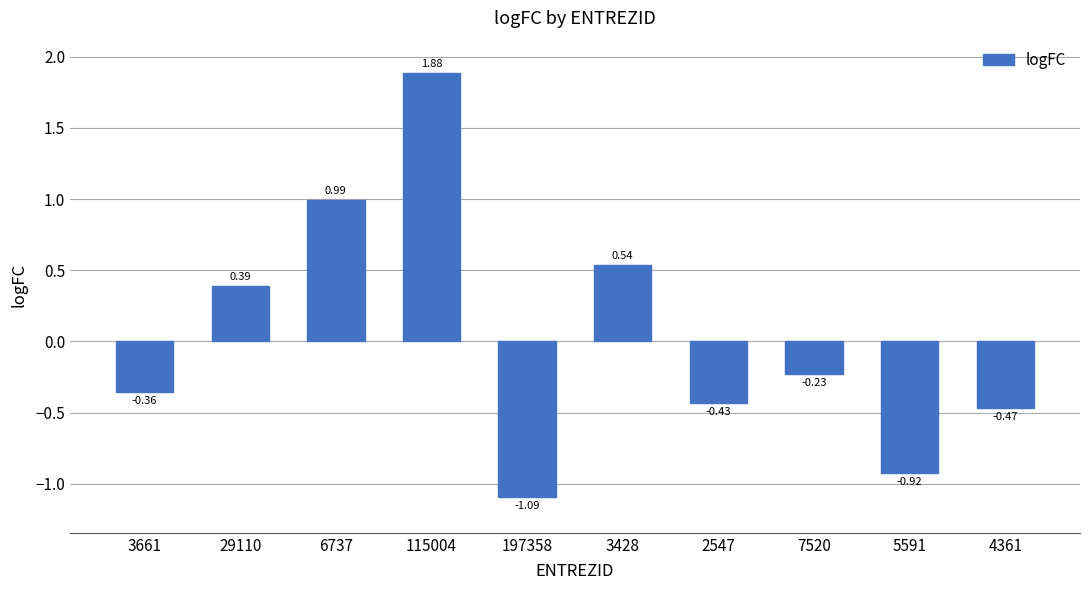

At which category does the chart reach its peak across all series?

115004